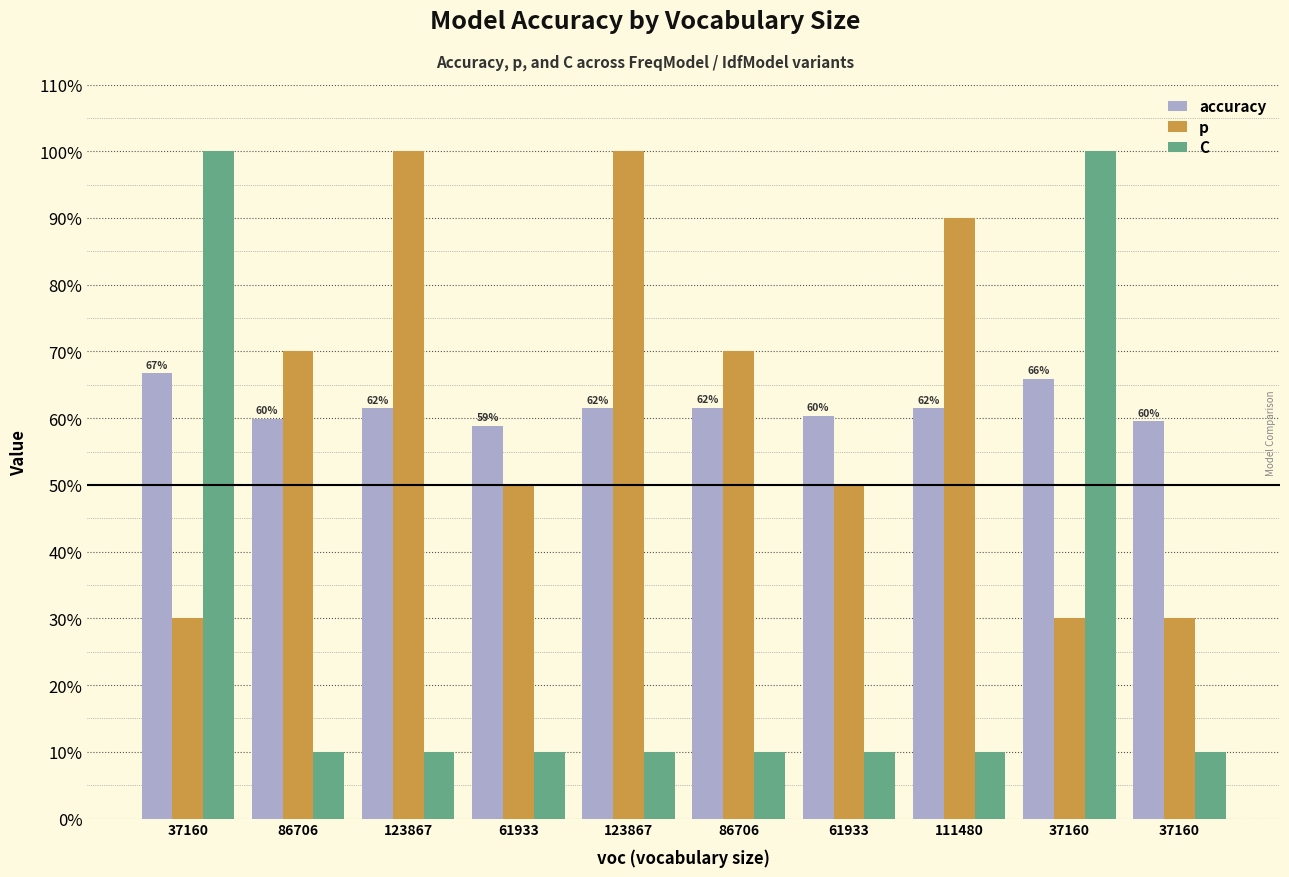

Reading left to right, transcribe all the data shown in this chart.

accuracy: 37160=0.7	86706=0.6	123867=0.6	61933=0.6	123867=0.6	86706=0.6	61933=0.6	111480=0.6	37160=0.7	37160=0.6
p: 37160=0.3	86706=0.7	123867=1.0	61933=0.5	123867=1.0	86706=0.7	61933=0.5	111480=0.9	37160=0.3	37160=0.3
C: 37160=1.0	86706=0.1	123867=0.1	61933=0.1	123867=0.1	86706=0.1	61933=0.1	111480=0.1	37160=1.0	37160=0.1